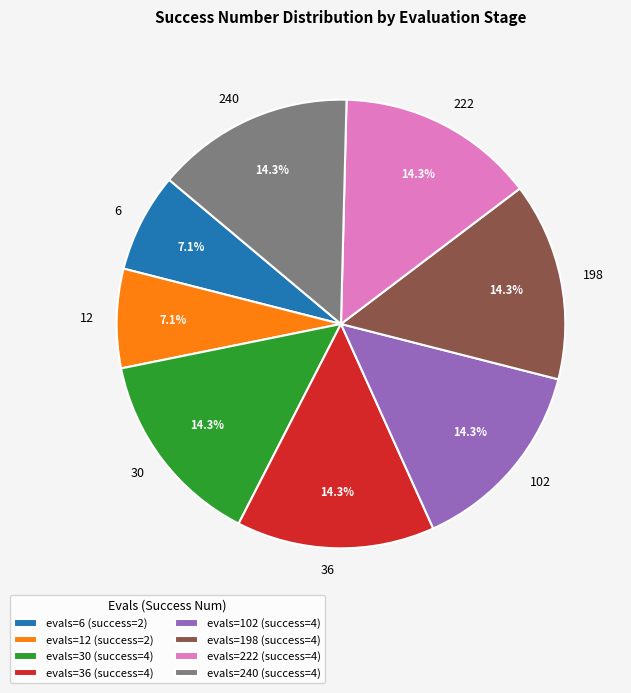

True or false: 222 accounts for 14% of the total.

True